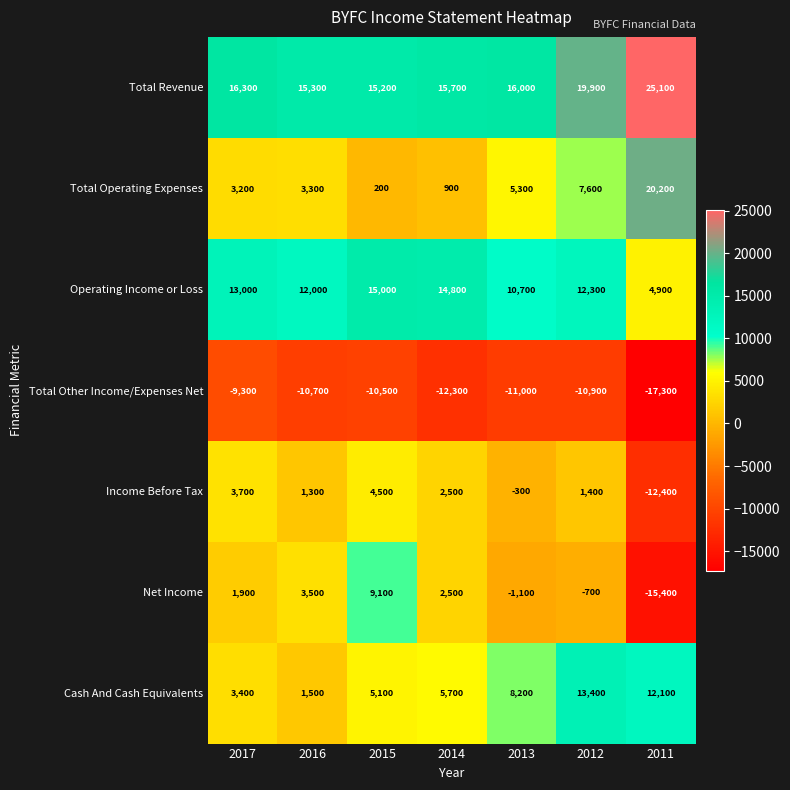

The Cash And Cash Equivalents series shows 5100 at 2015. True or false?

True